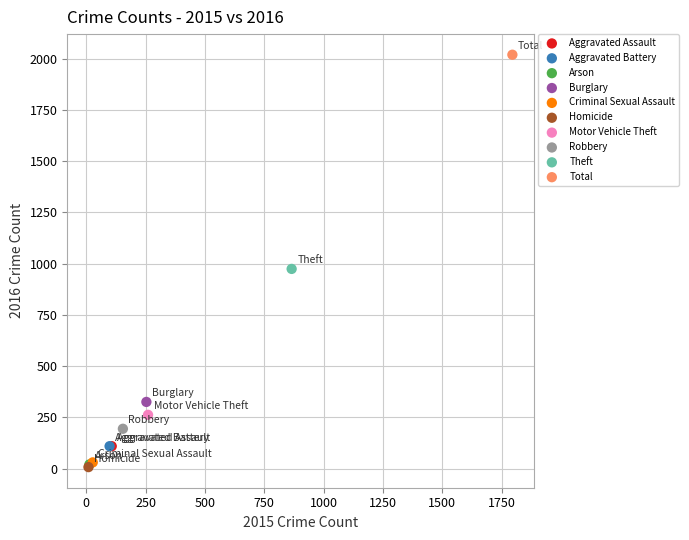

Which series contains the highest Y value?

Total